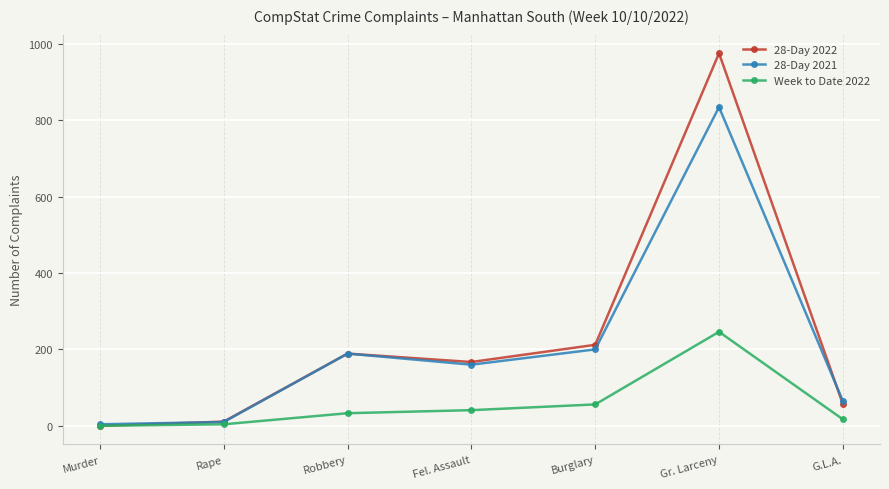

What is the highest value of the 28-Day 2021 series?

834